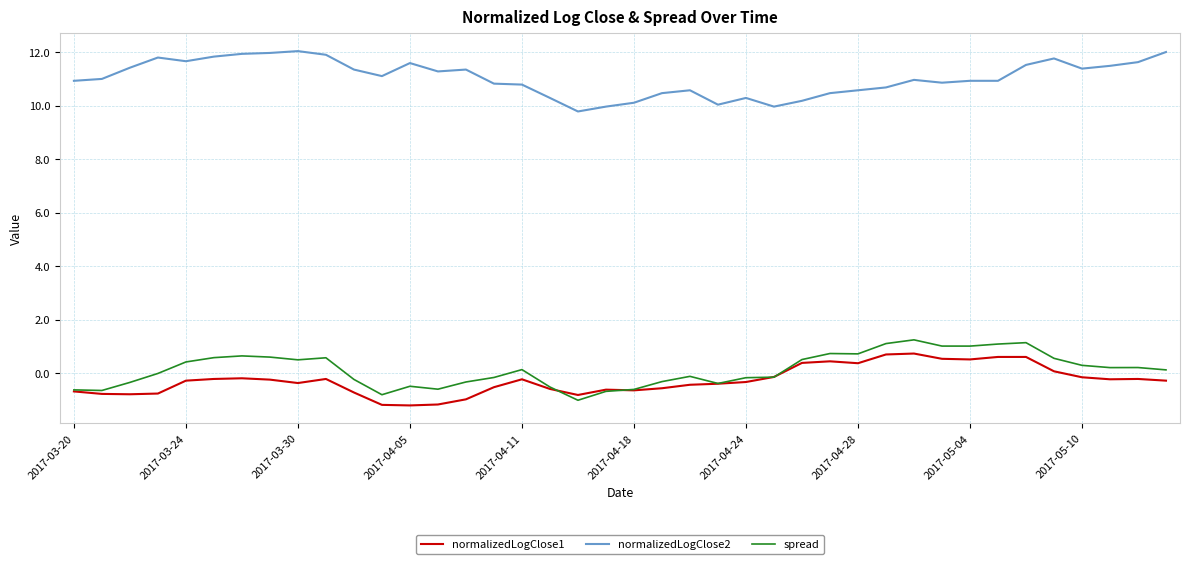

Is this an area chart (filled region under the line)?

No